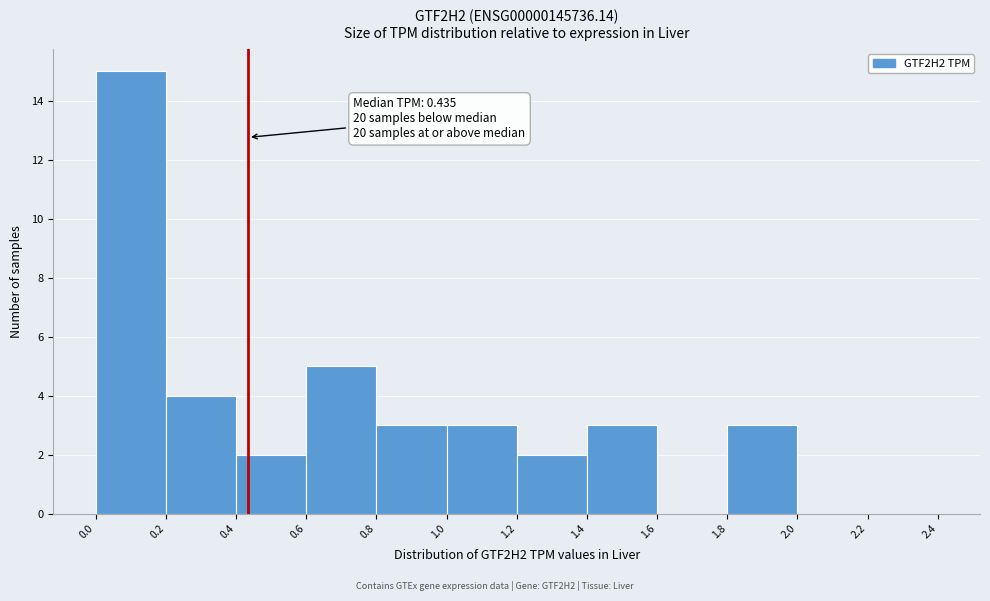

Over which range of the x-axis is the bar tallest?

0.0 to 0.2